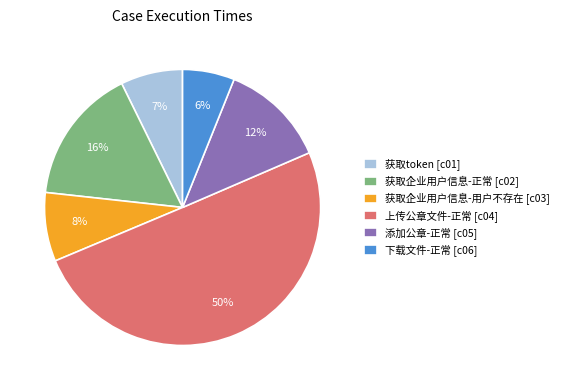

To the nearest percent, what portion does 获取企业用户信息-用户不存在 [c03] represent?

8%